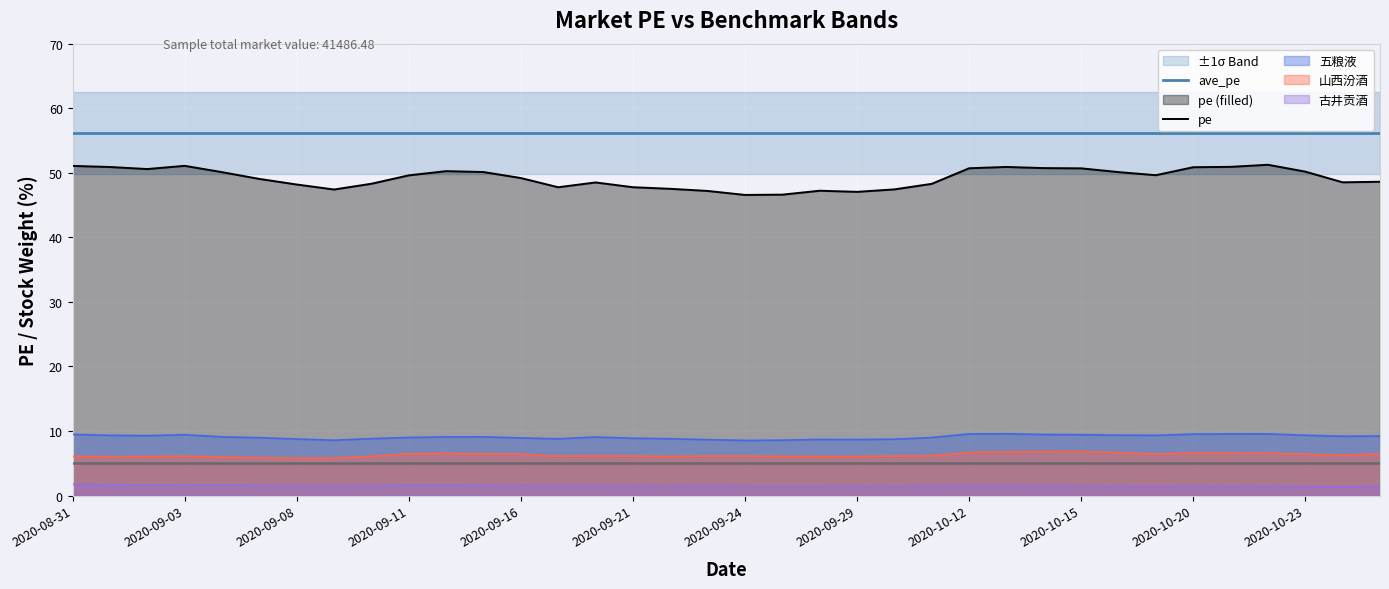

True or false: pe and ave_pe cross at least once.

False